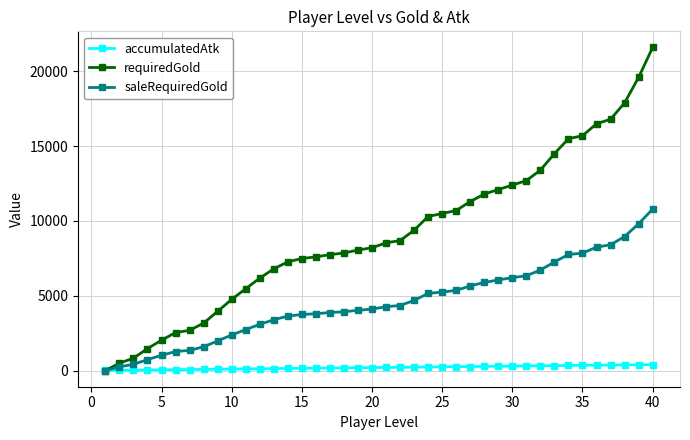

What is the greatest value displayed?

21600